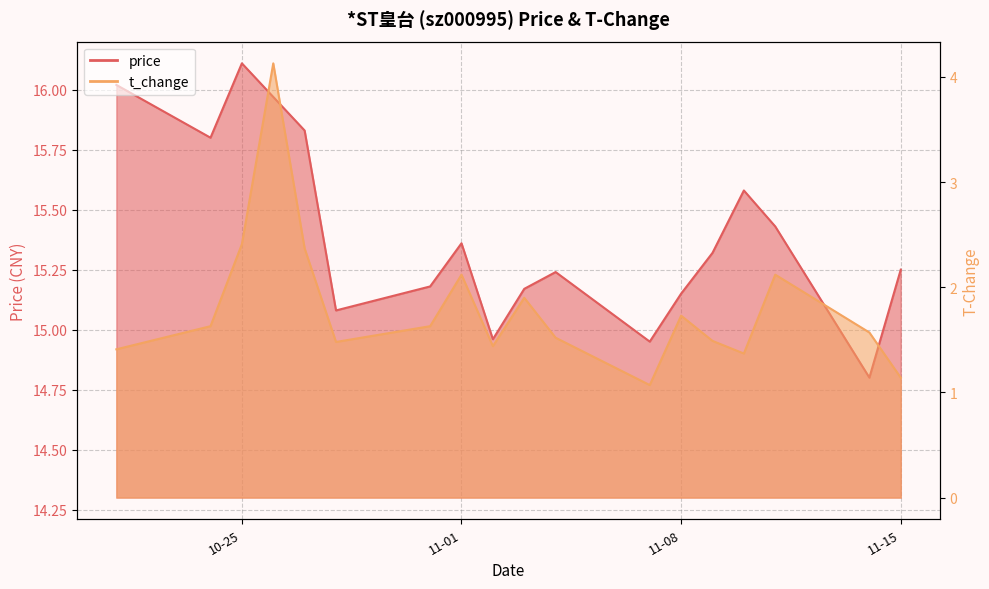

At how many categories does at least one series exceed 5?

18